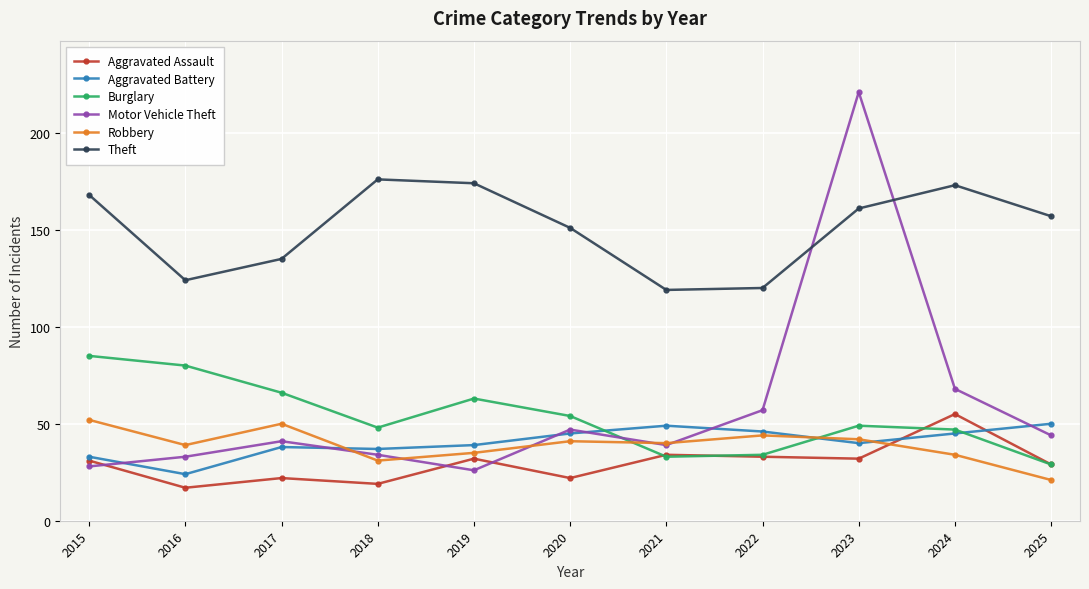

At which category does Aggravated Battery reach its first local valley?

2016